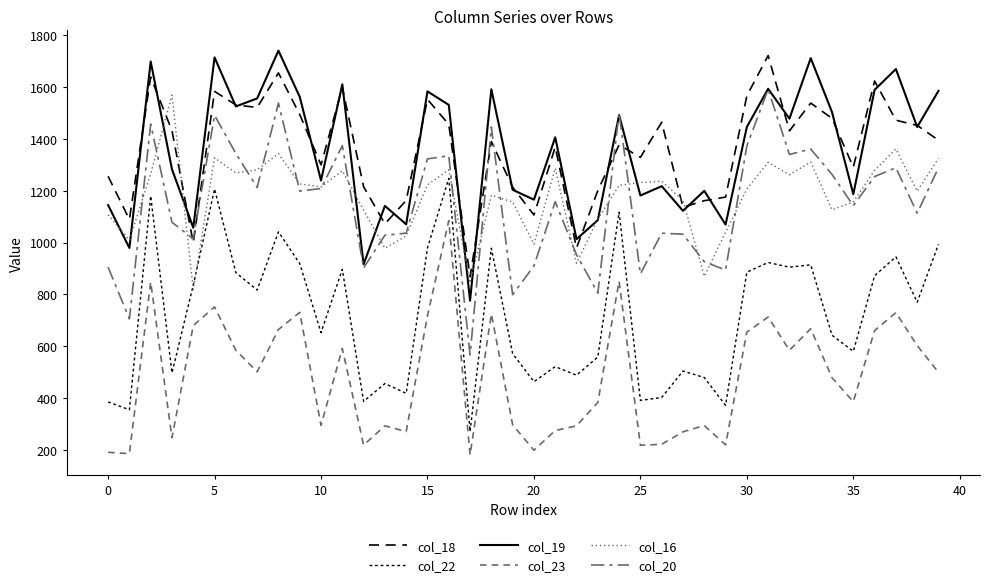

How many lines are shown in the chart?

6